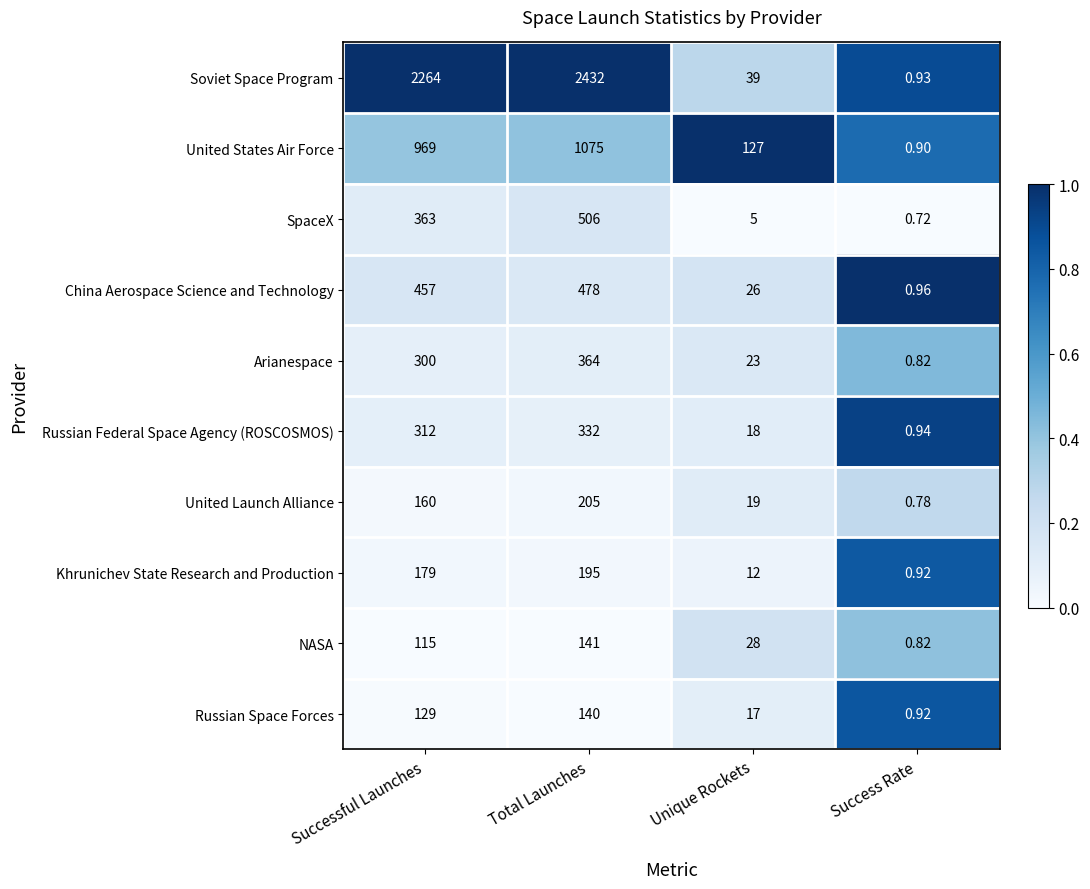

What is the total value across all series at Successful Launches?

5248.0